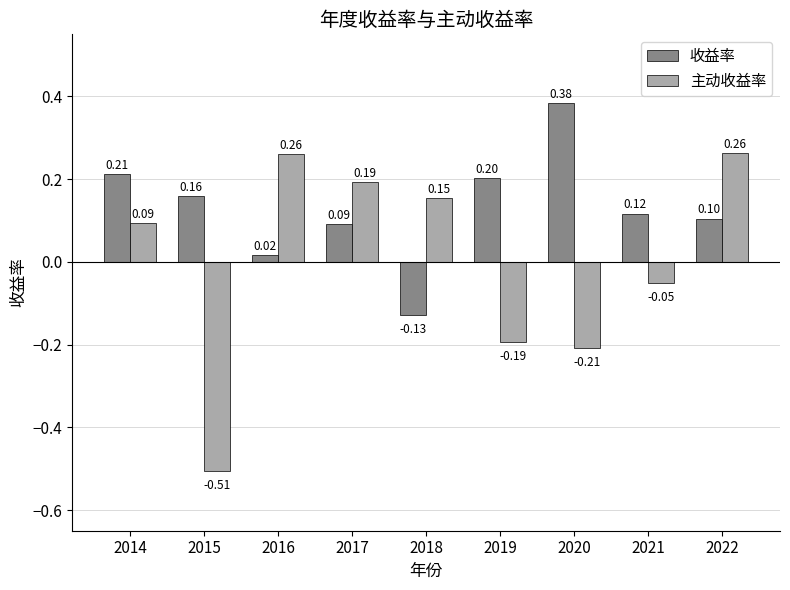

Which series has the largest total across all categories?

收益率